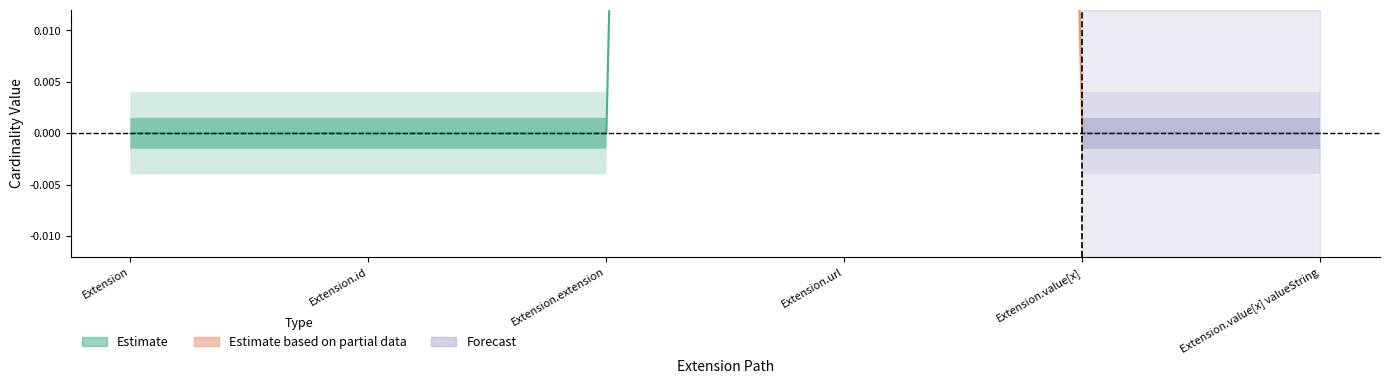

True or false: Min has a value of 0 at Extension.id.

True